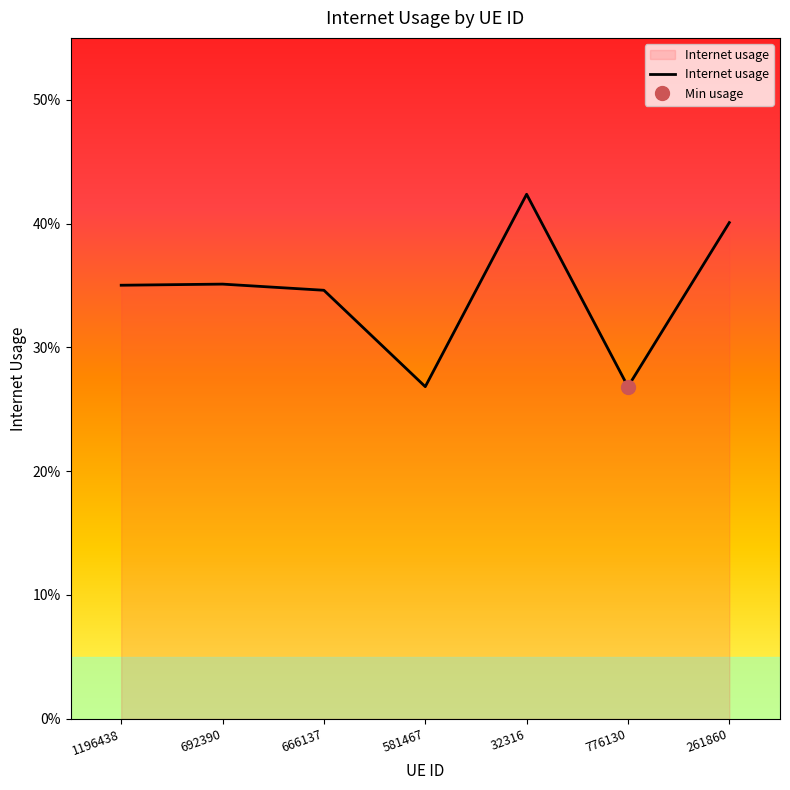

How many lines are shown in the chart?

1